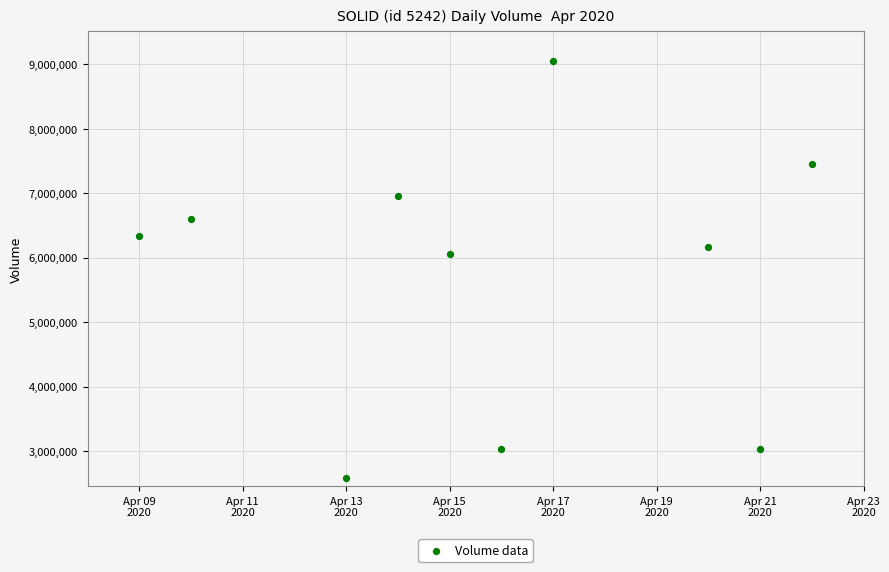

What Y value in the scatter plot is closest to 5819850?

6058400